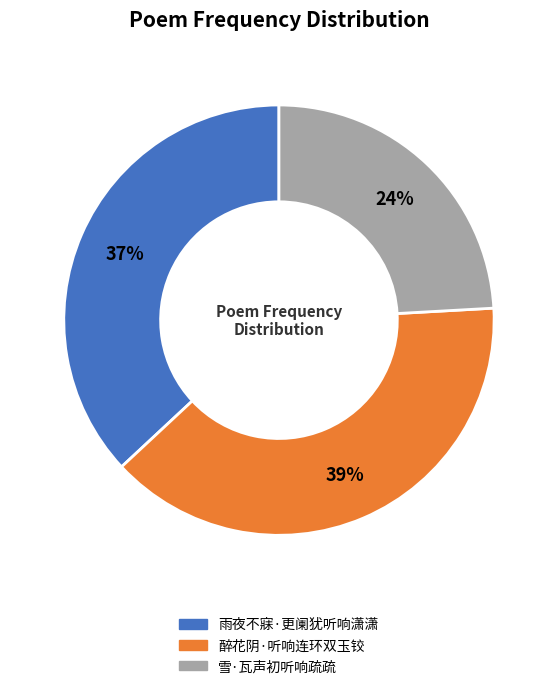

Does 雪·瓦声初听响疏疏 account for over 50% of the chart?

No